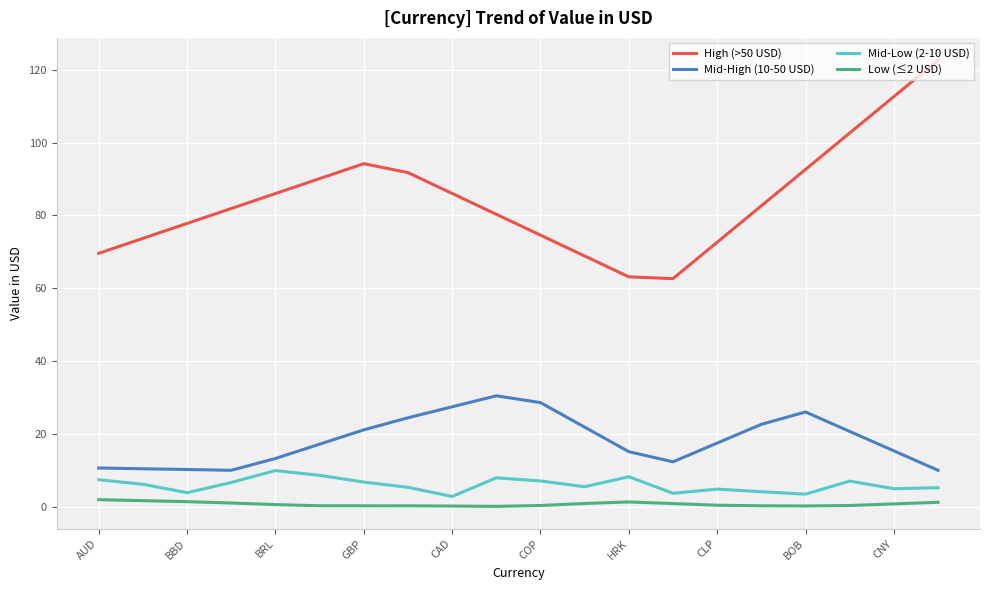

List the series in order of their peak value, highest first.

High (>50 USD), Mid-High (10-50 USD), Mid-Low (2-10 USD), Low (≤2 USD)